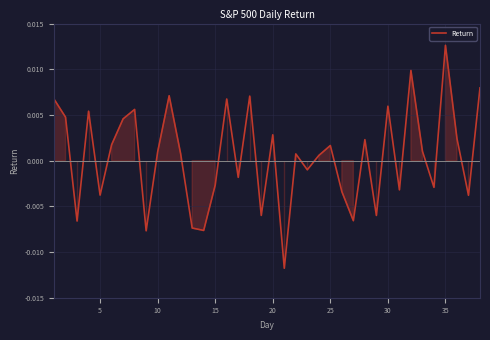

Is this an area chart (filled region under the line)?

Yes